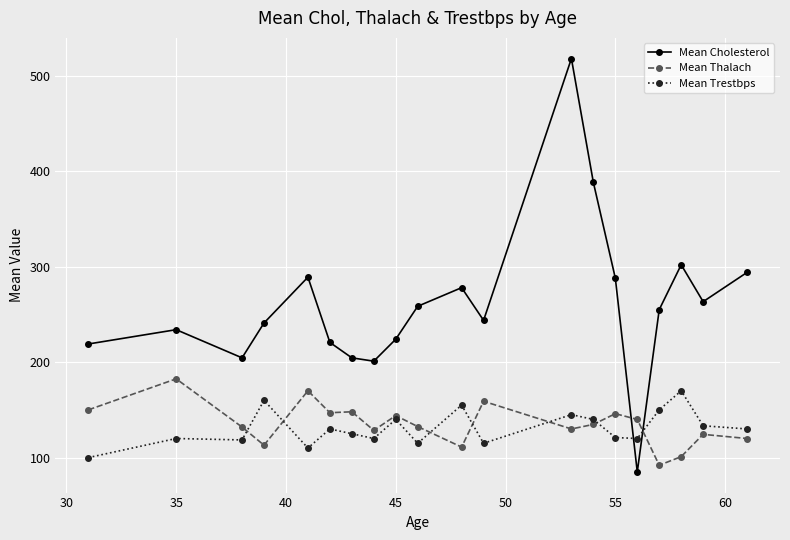

What is the value of the Mean Trestbps point at the 17th from the left?

150.0